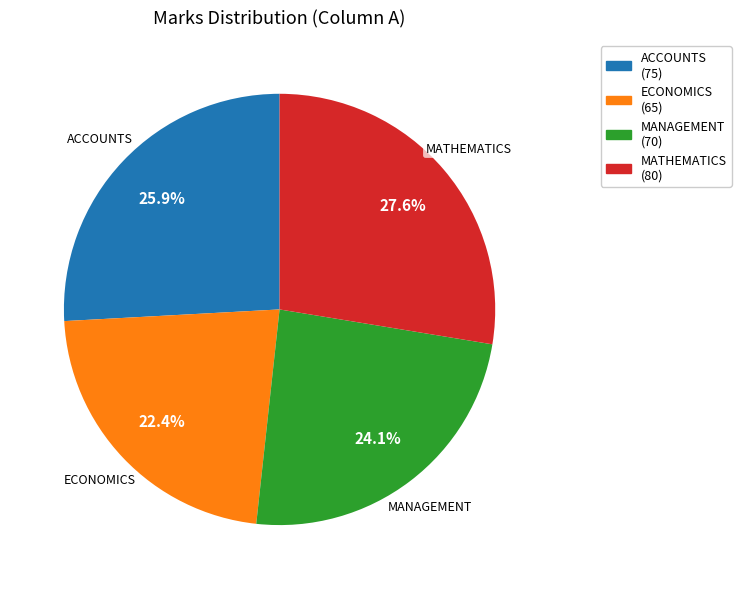

What is the ratio of the value at ACCOUNTS to the value at MATHEMATICS?

0.9